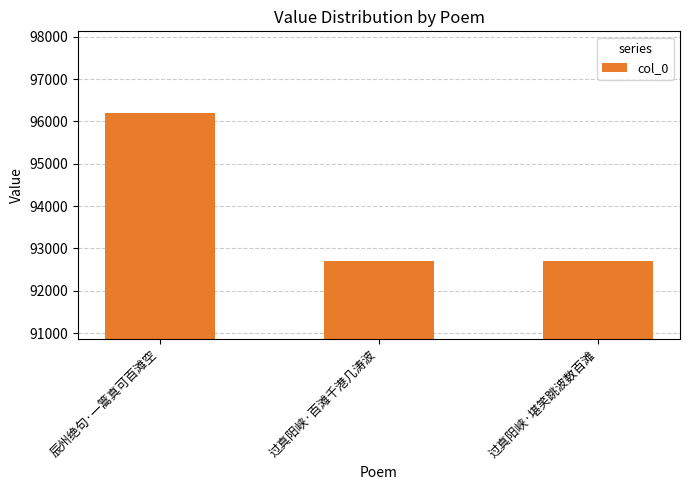

Where is the data nearest to the value 94453?

过真阳峡·堪笑跳波数百滩